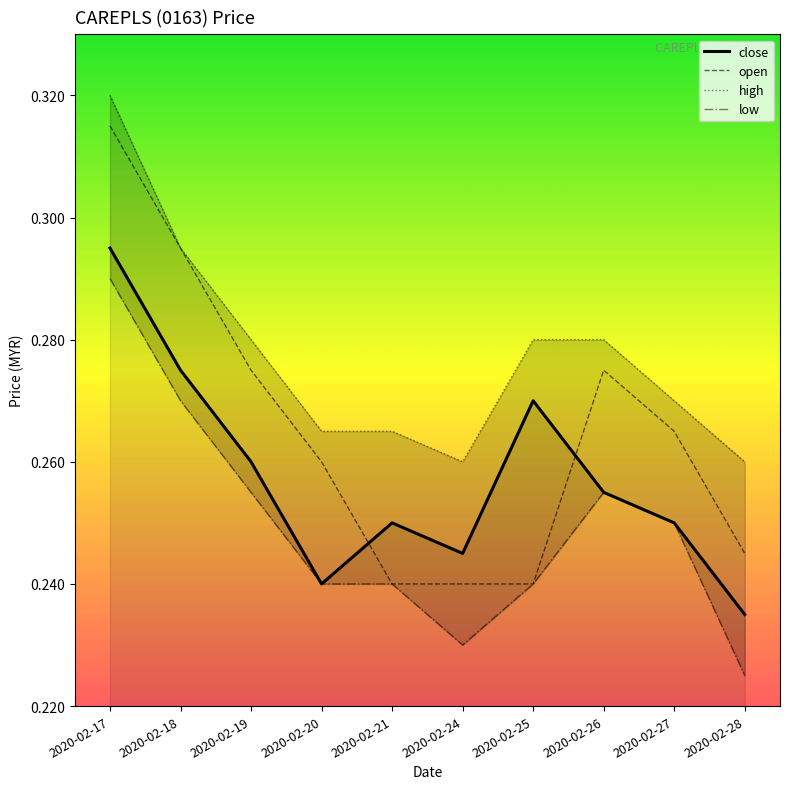

Which category has the lowest value in the high series?

2020-02-24